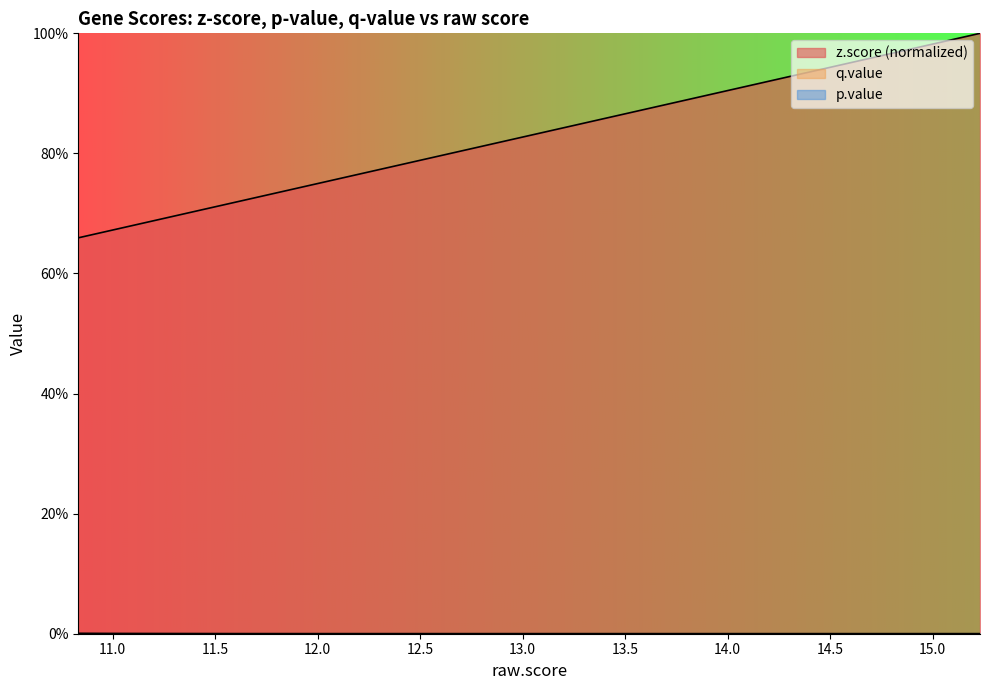

Count the number of categories in the chart.

20